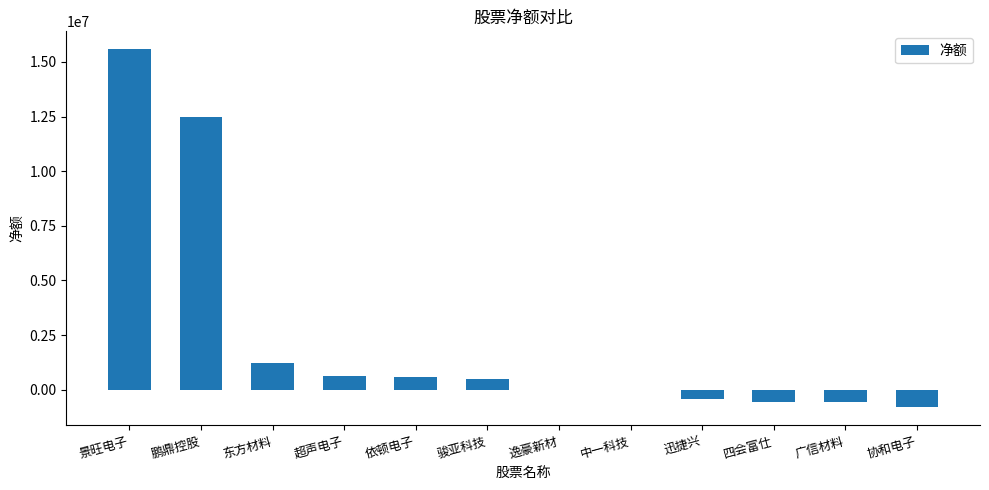

What is the ratio of the value at 依顿电子 to the value at 骏亚科技?

1.2